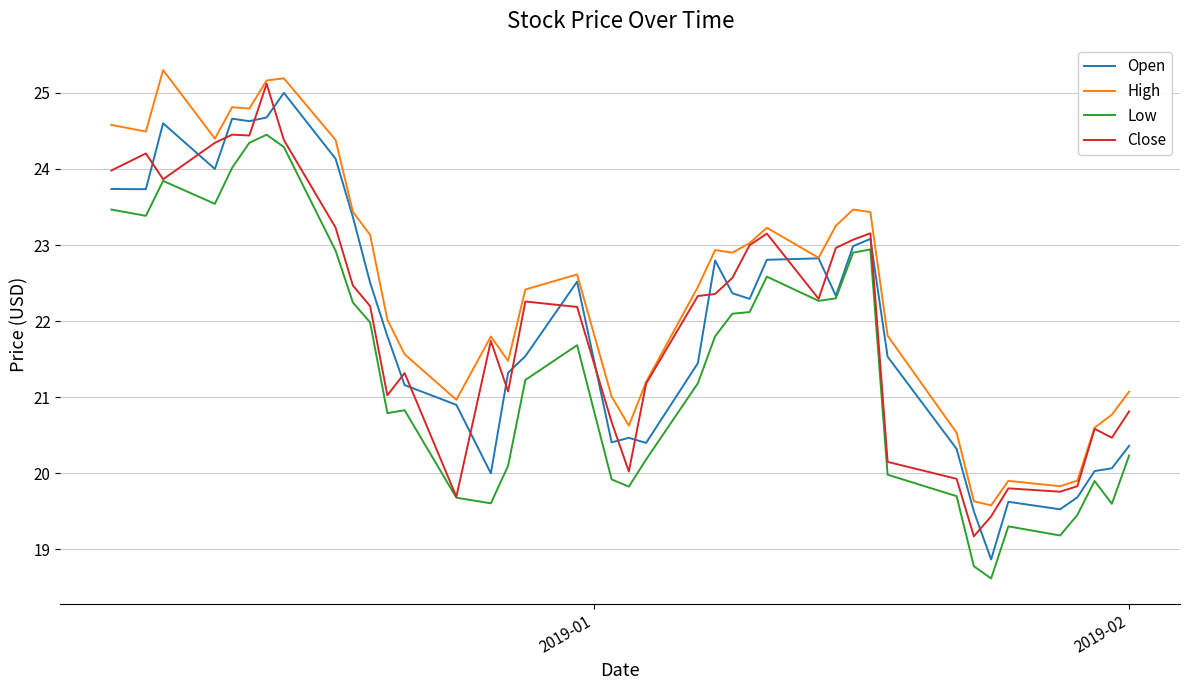

Which series has the widest spread of values?

Open